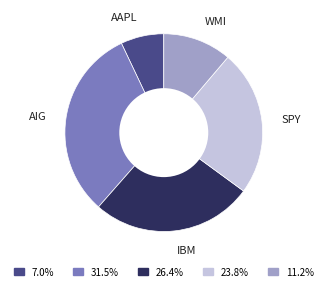

Do AAPL and SPY together represent more than half of the pie?

No